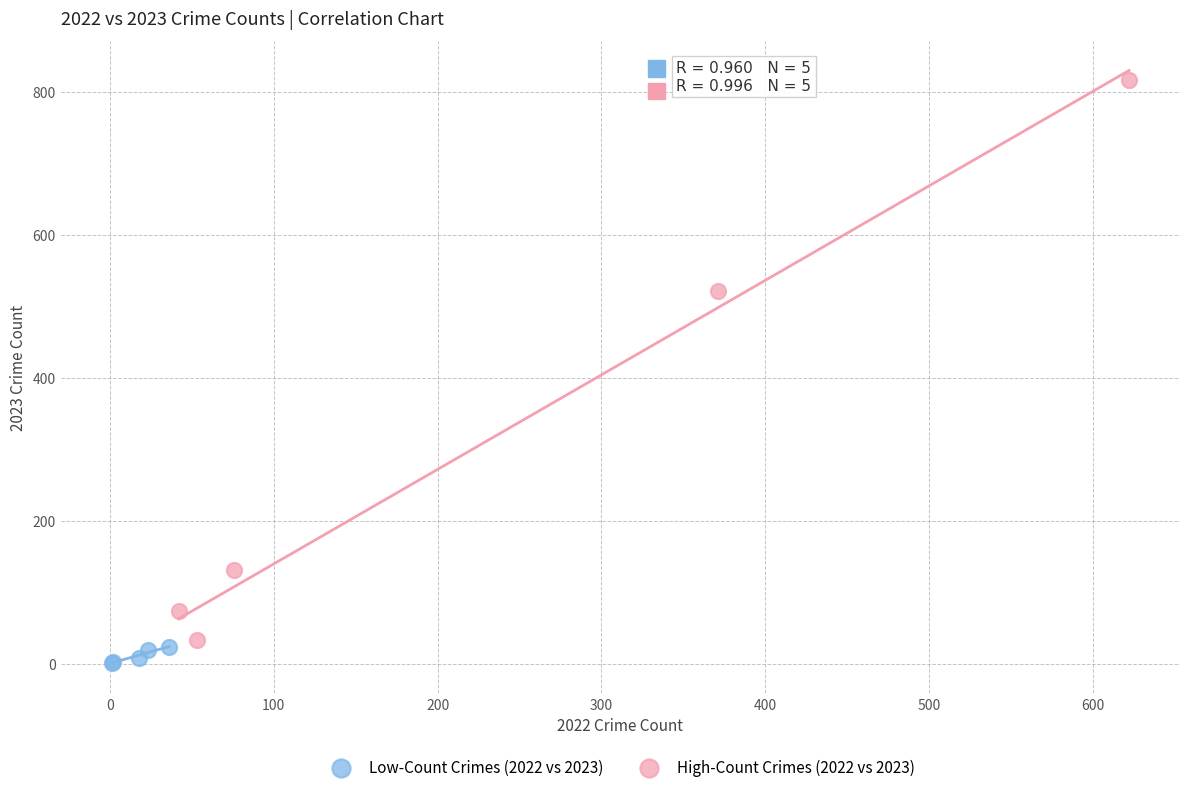

Which series has the widest spread of Y values?

High-Count Crimes (2022 vs 2023)